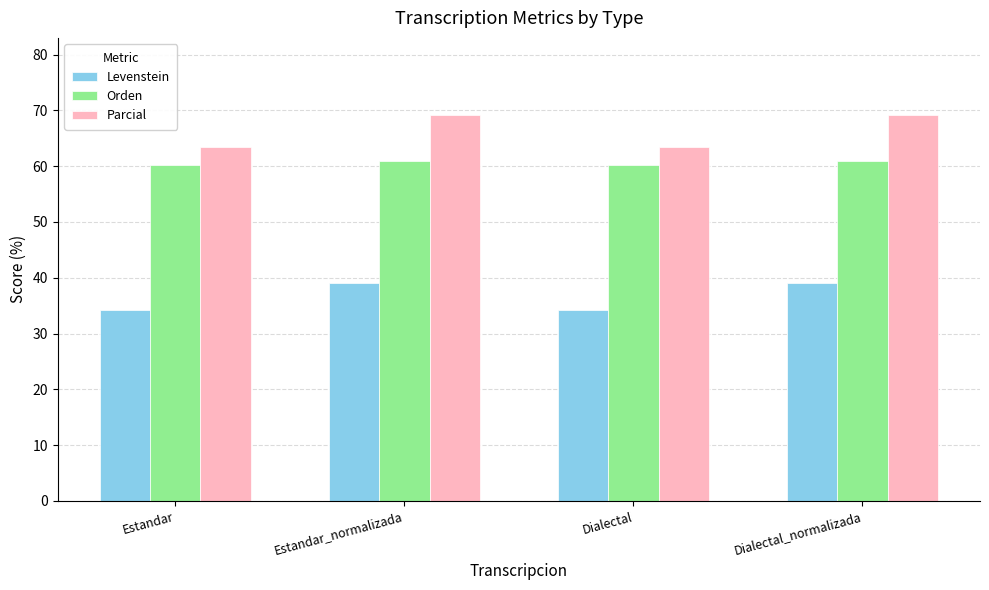

What is the approximate value of Orden at Dialectal_normalizada?

61.0